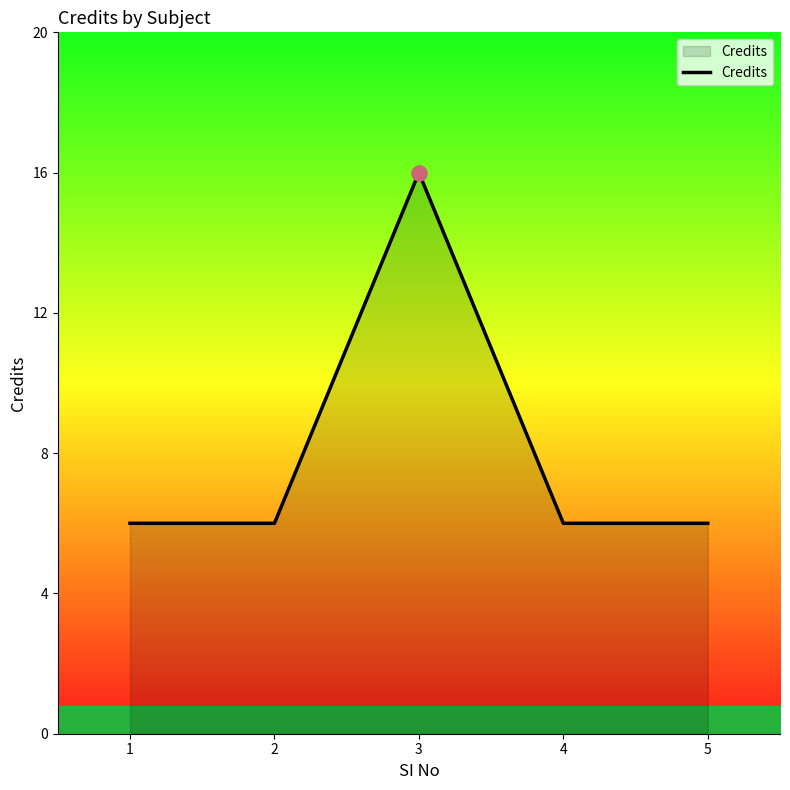

What is the ratio of the value at 1 to the value at 2?

1.0